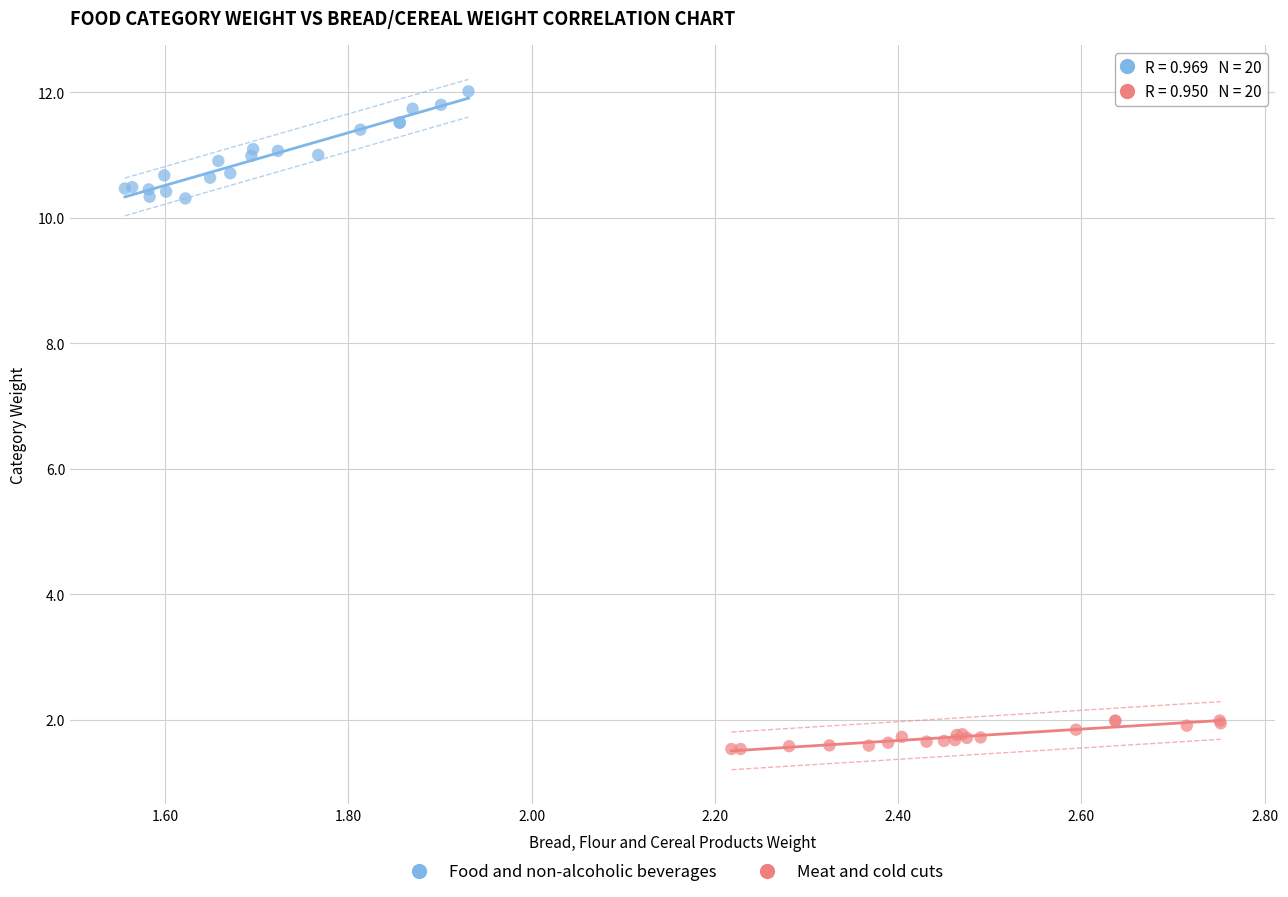

Which series has the widest spread of Y values?

Food and non-alcoholic beverages